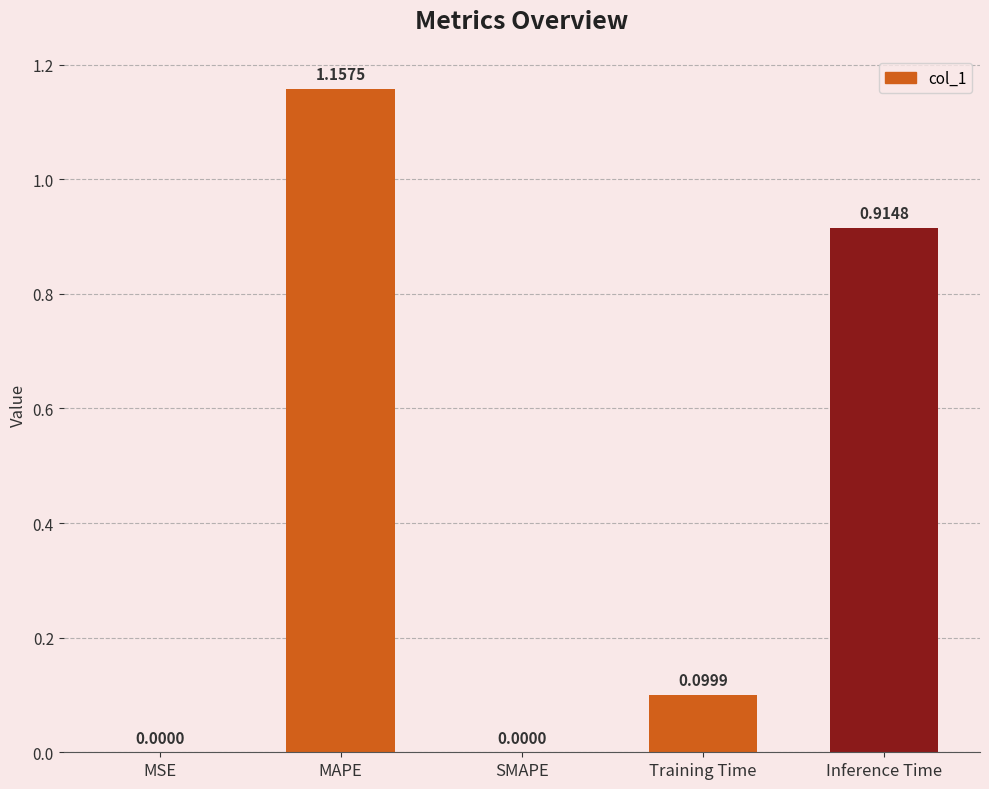

What is the sum of the values at MAPE and Training Time?

1.3